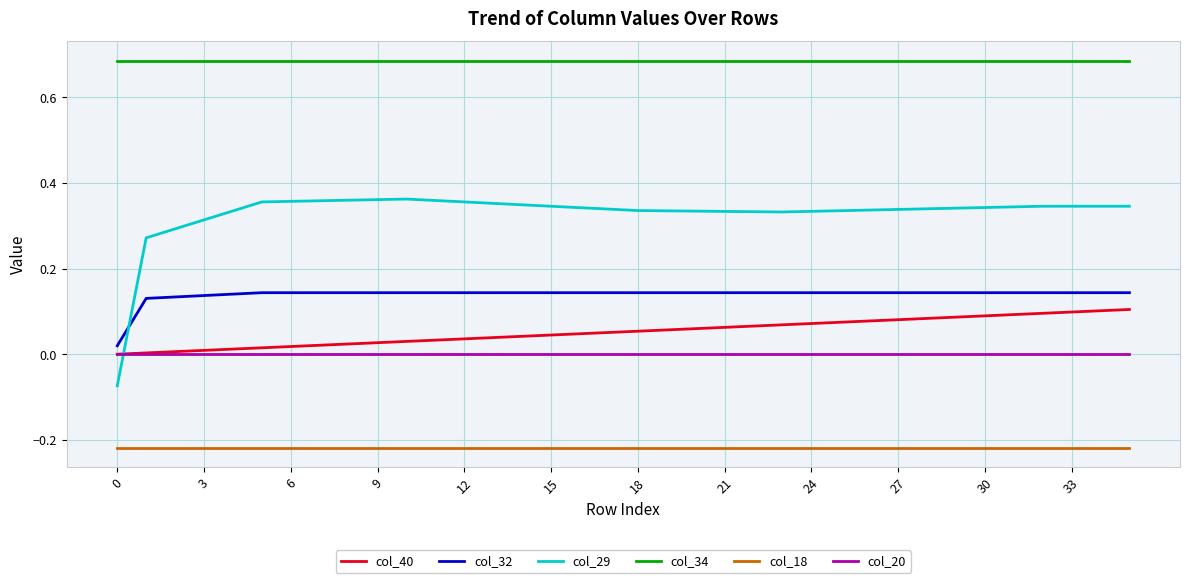

How many values in col_29 are above zero?

35